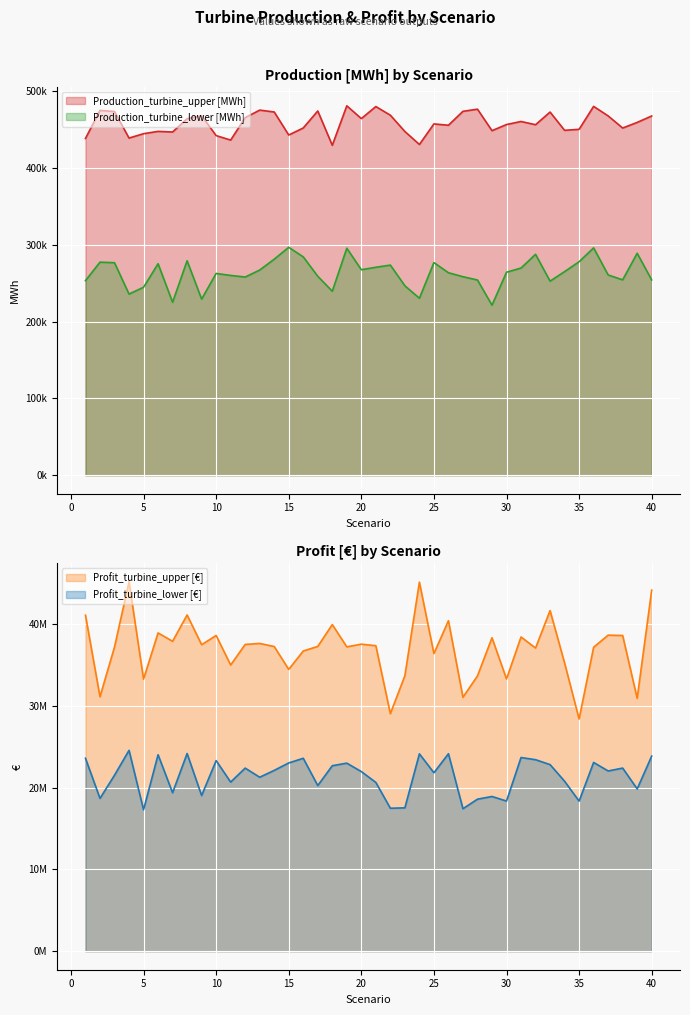

True or false: Production_turbine_upper [MWh] and Profit_turbine_upper [€] intersect in this chart.

False